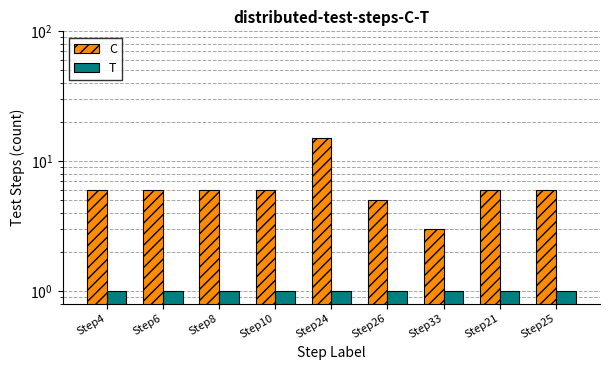

Reading left to right, list all the values displayed in this chart.

C: Step4=6	Step6=6	Step8=6	Step10=6	Step24=15	Step26=5	Step33=3	Step21=6	Step25=6
T: Step4=1	Step6=1	Step8=1	Step10=1	Step24=1	Step26=1	Step33=1	Step21=1	Step25=1